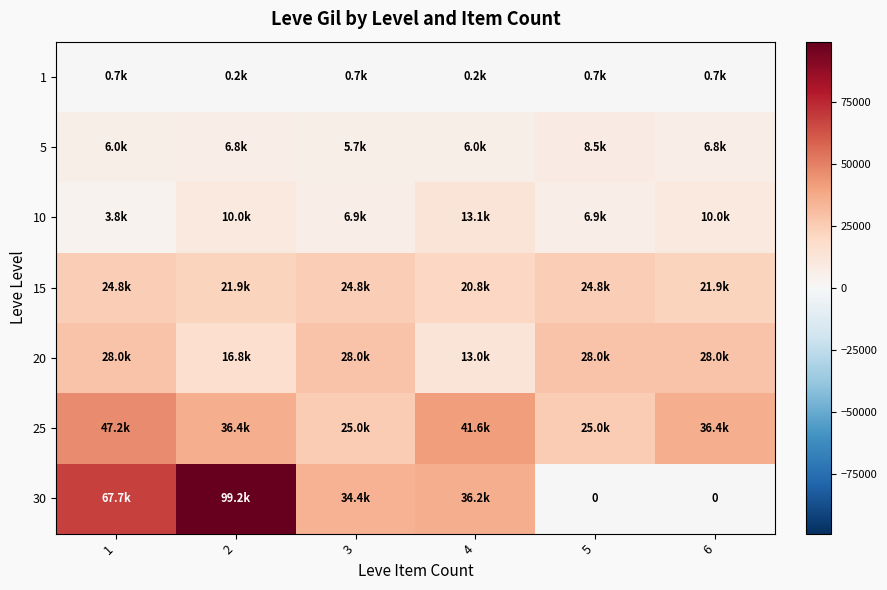

Which has a higher value, 5 or 1?

5